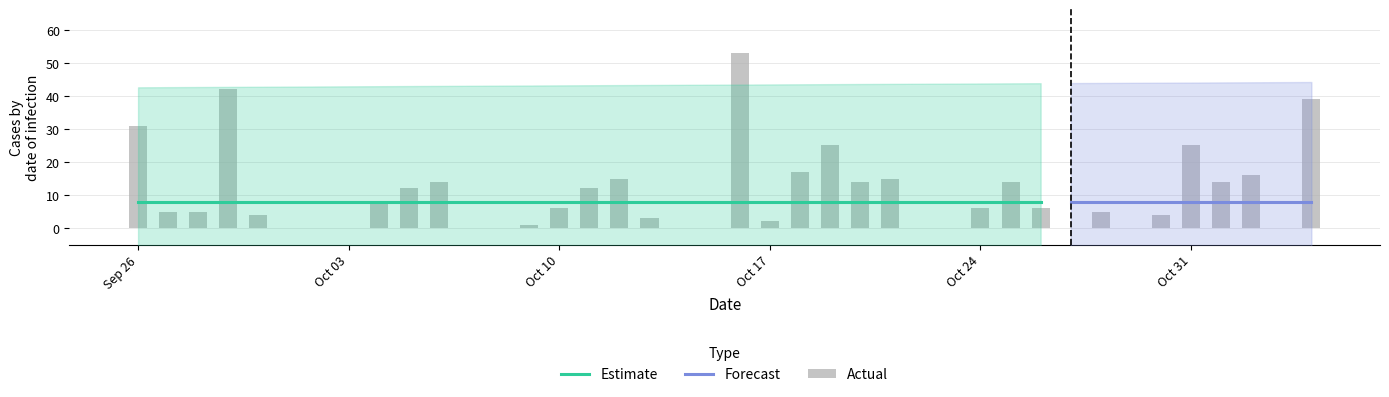

How many groups of bars are there?

40